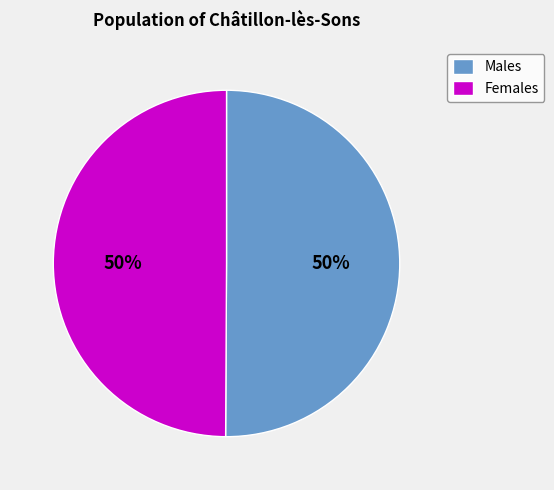

To the nearest percent, what is the average slice percentage?

50%